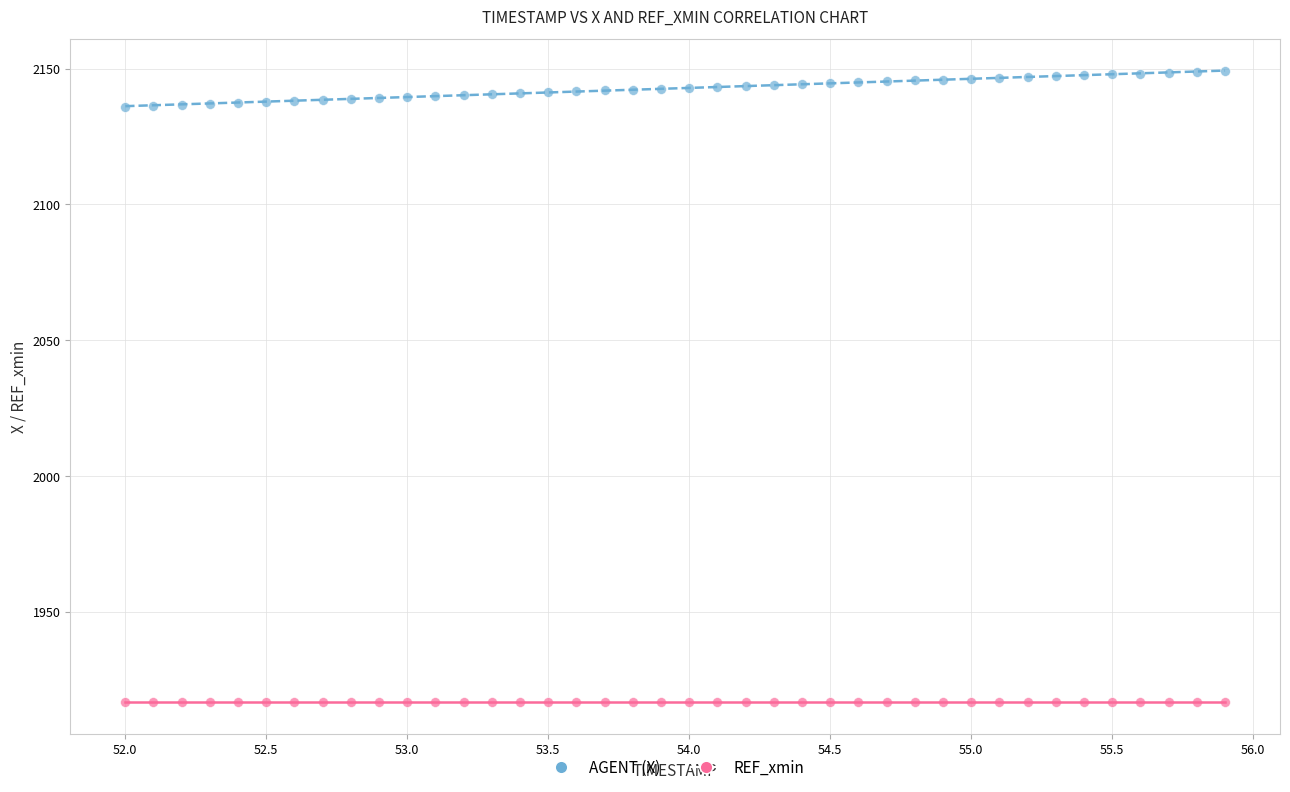

Which series contains the highest Y value?

AGENT (X)